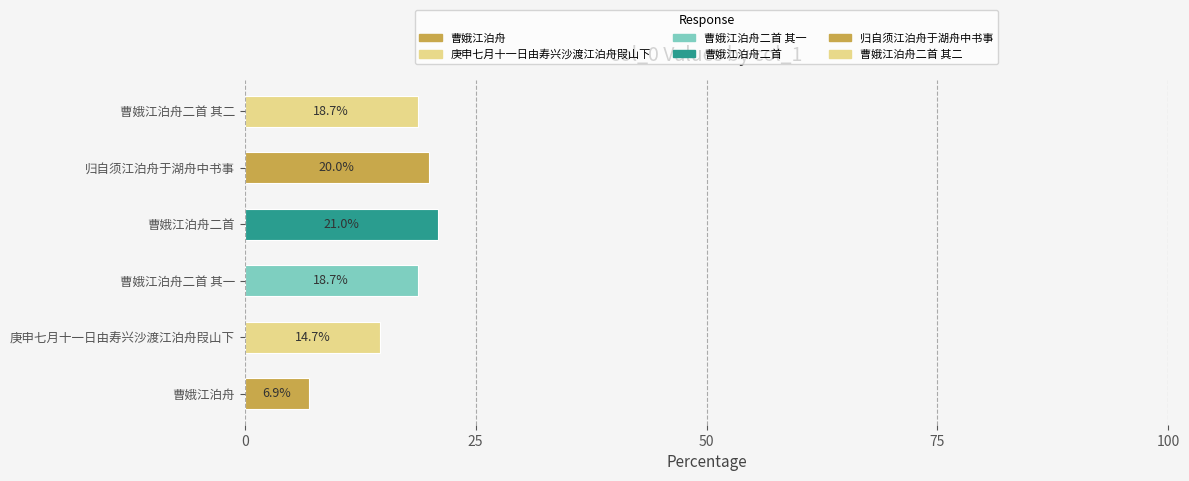

What value does the data have at 曹娥江泊舟二首 其二?

18.7